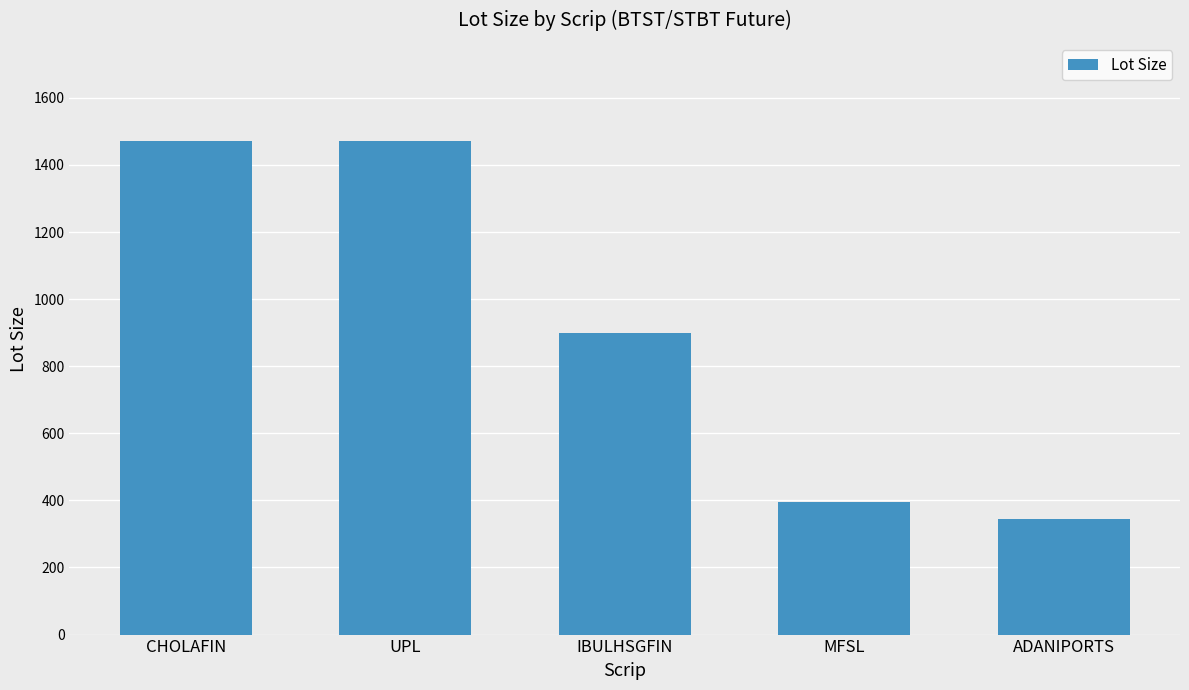

Count the number of data series in this chart.

1